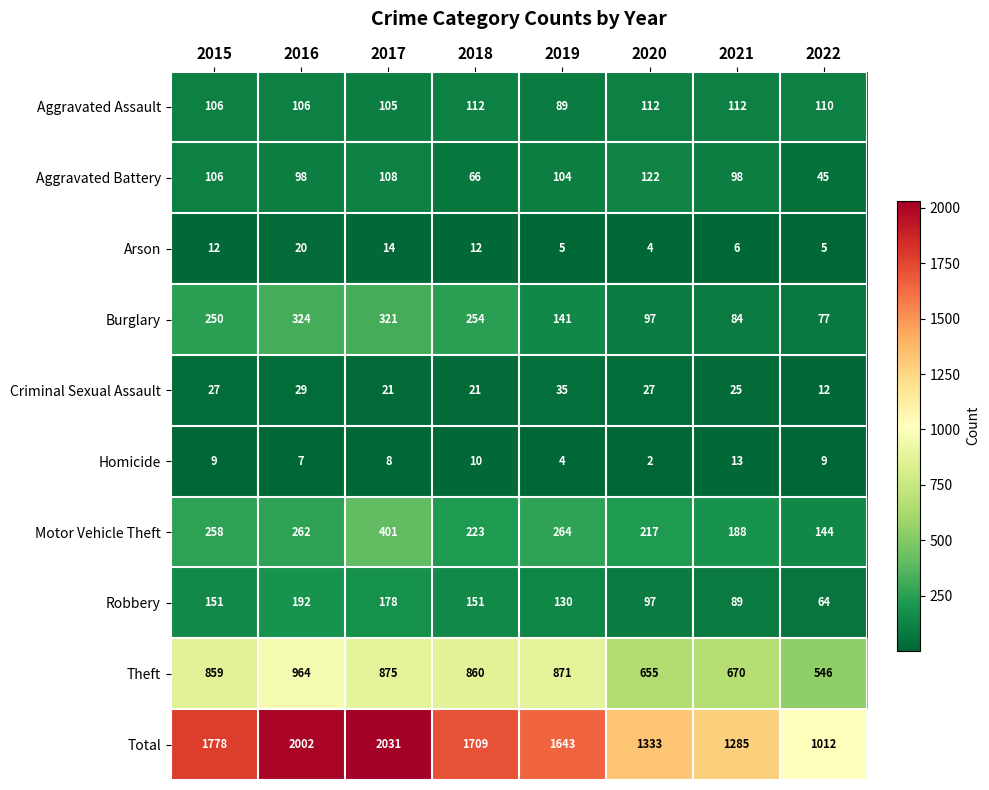

What is the difference between the highest and lowest values at 2022?

1007